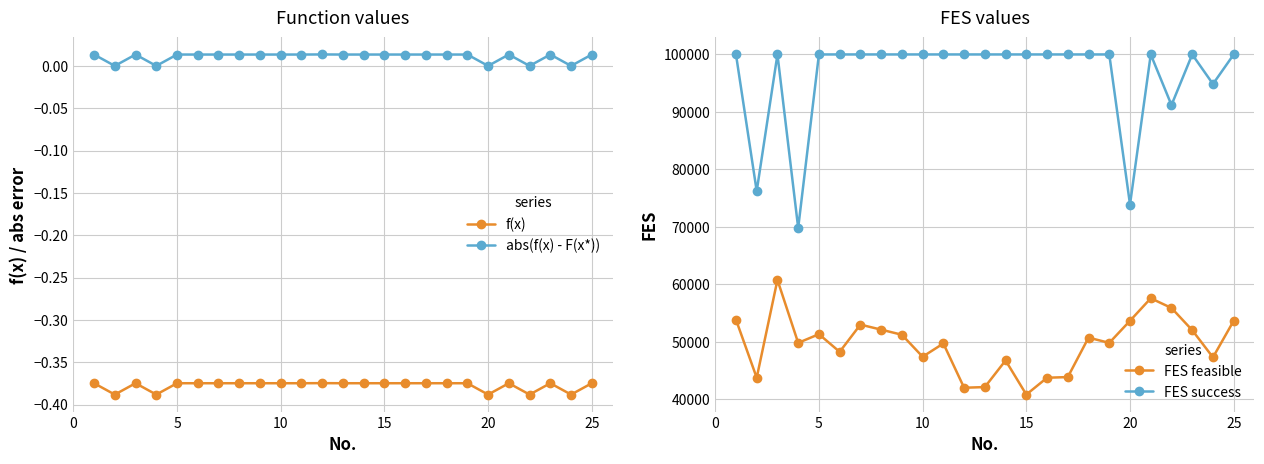

What is the minimum value for FES success?

69784